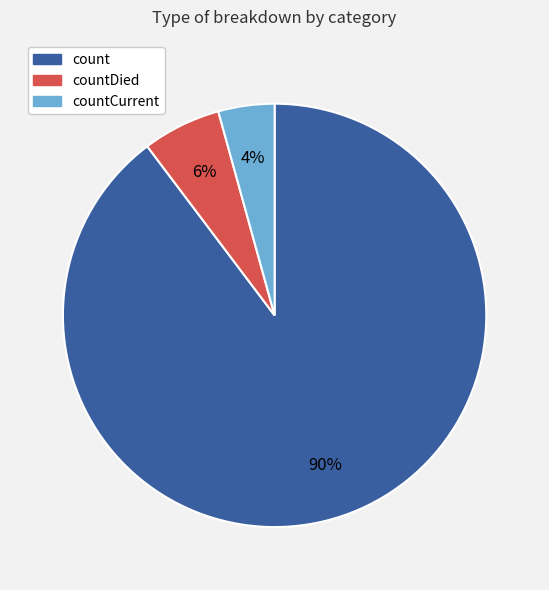

Which slice is the largest?

count